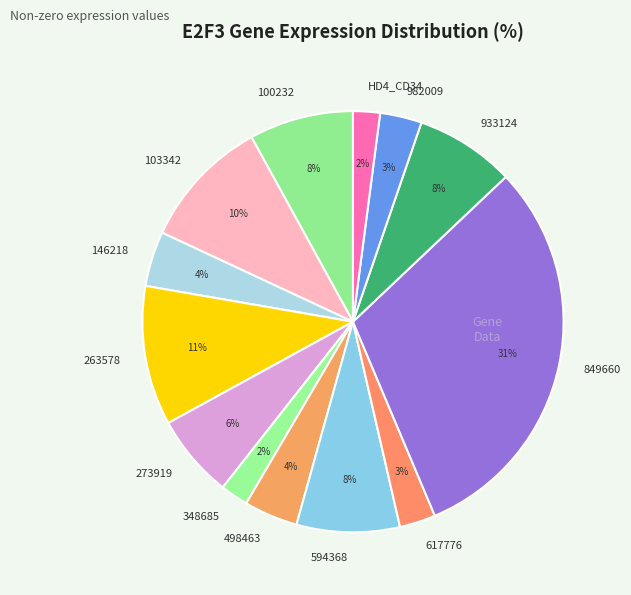

How many segments does this pie chart have?

13